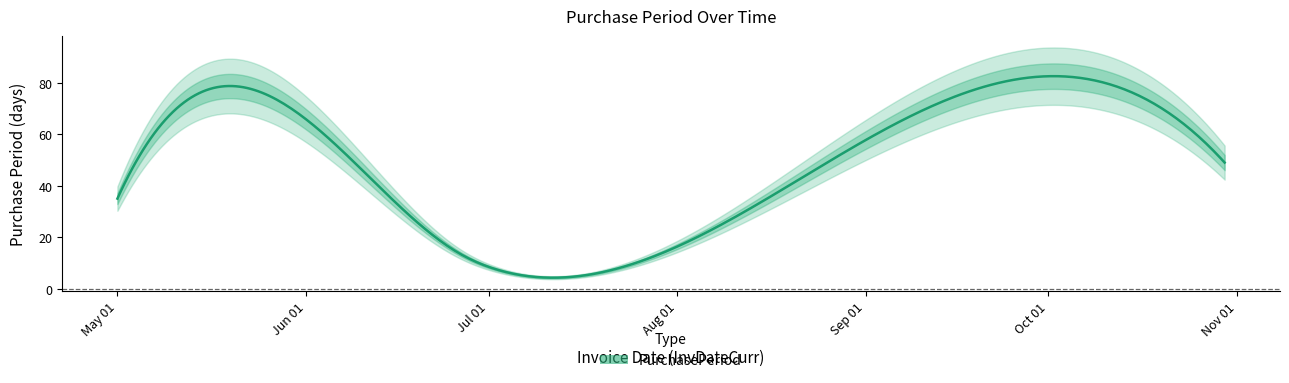

What is the highest value of the PurchasePeriod series?

82.6